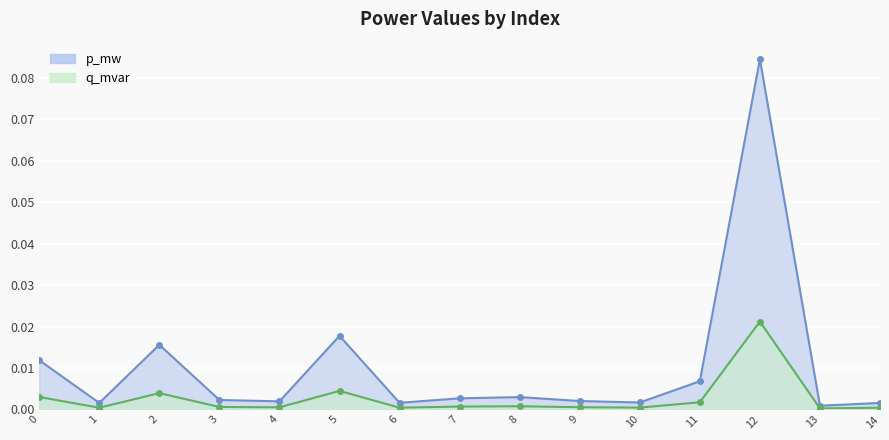

Reading left to right, what are all the values shown in this chart?

p_mw: 0.0	0.0	0.0	0.0	0.0	0.0	0.0	0.0	0.0	0.0	0.0	0.0	0.1	0.0	0.0
q_mvar: 0.0	0.0	0.0	0.0	0.0	0.0	0.0	0.0	0.0	0.0	0.0	0.0	0.0	0.0	0.0